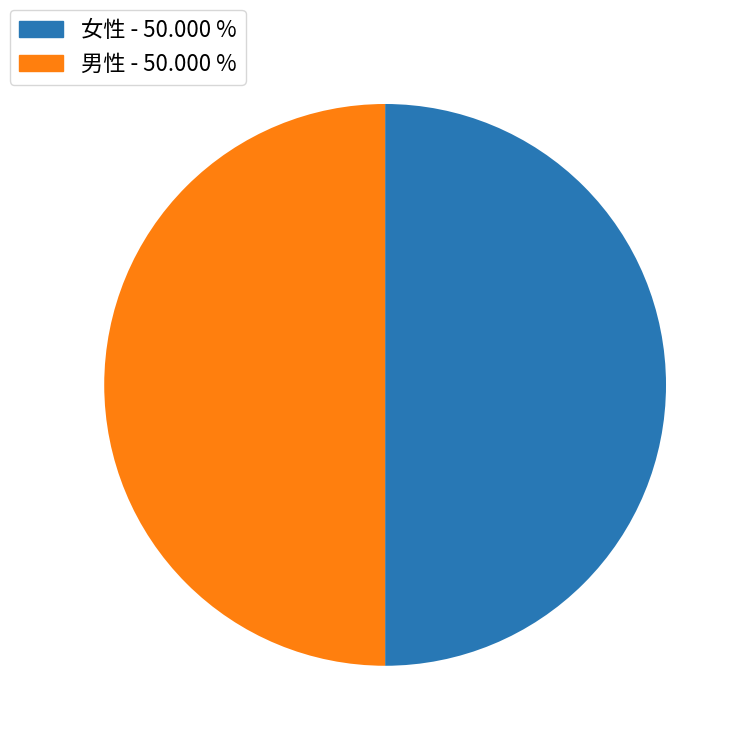

Is the sum of 女性 and 男性 greater than half?

Yes